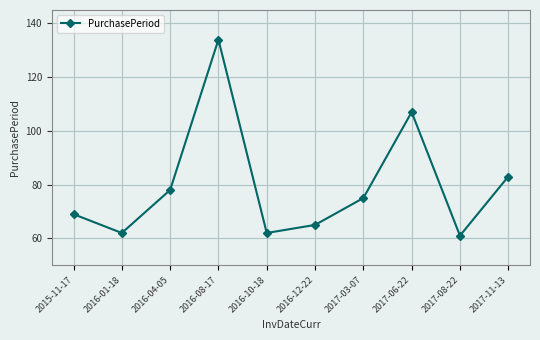

At which label is the value closest to 97?

2017-06-22